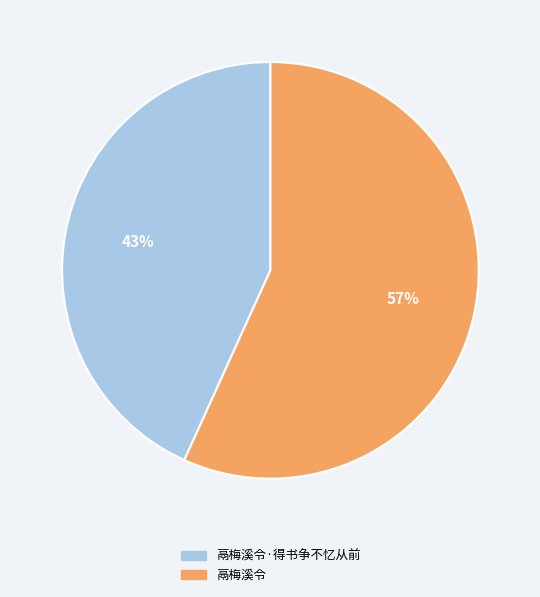

Do 鬲梅溪令 and 鬲梅溪令·得书争不忆从前 together represent more than half of the pie?

Yes